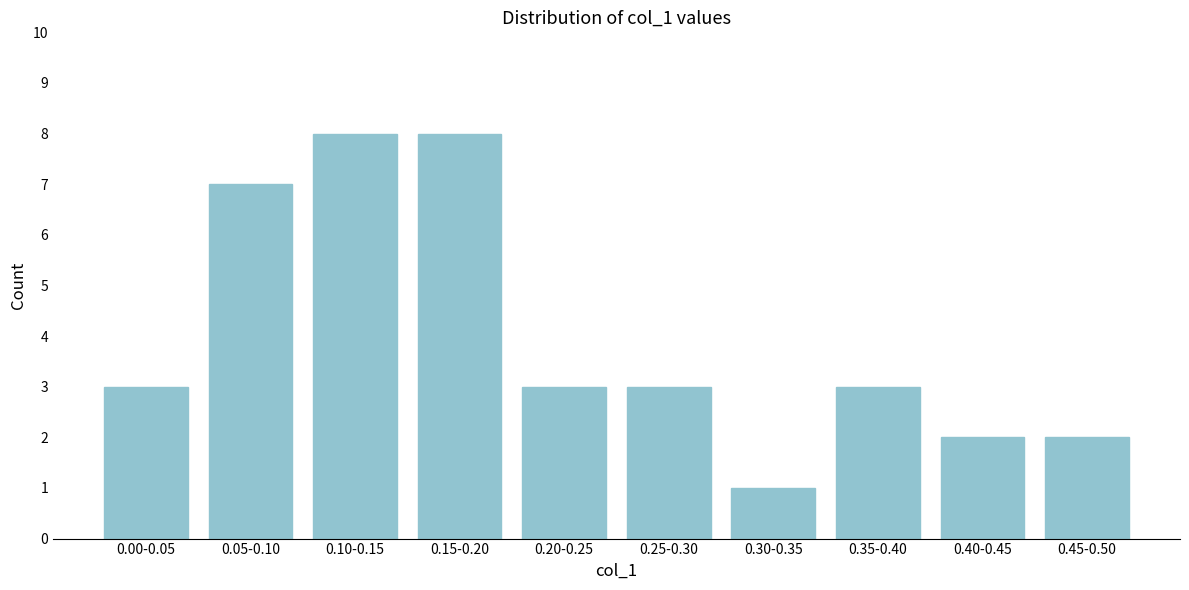

Reading left to right, extract all data points from this chart.

0.00-0.05=3	0.05-0.10=7	0.10-0.15=8	0.15-0.20=8	0.20-0.25=3	0.25-0.30=3	0.30-0.35=1	0.35-0.40=3	0.40-0.45=2	0.45-0.50=2